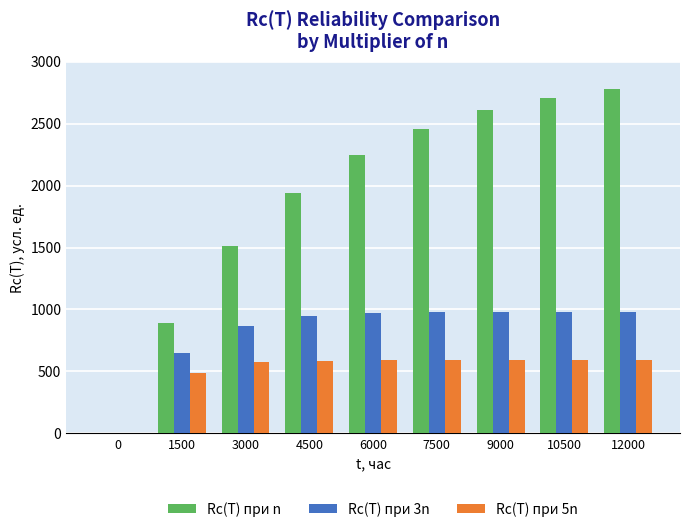

True or false: Rc(T) при 3n has a value of 969.6 at 6000.

True